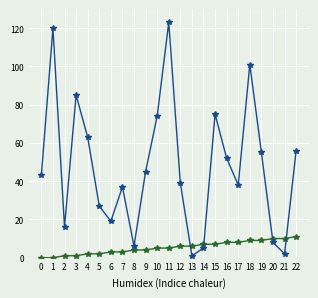

Which category has the highest value across all series?

11